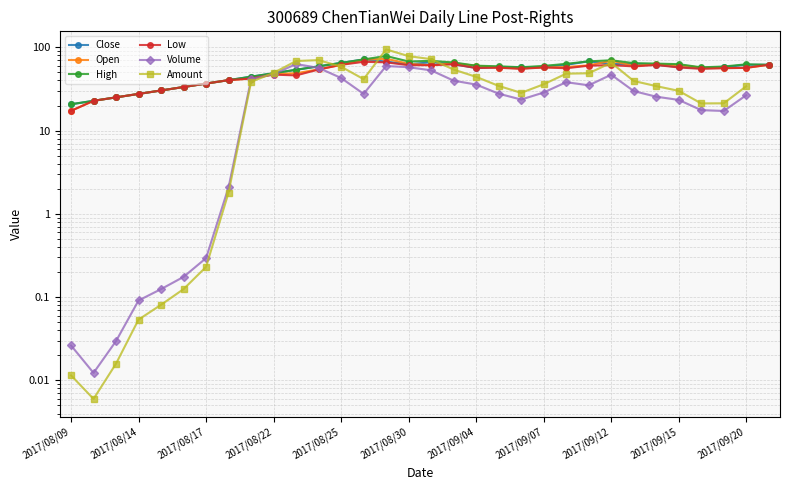

At which category does Close reach its first local valley?

2017/08/30